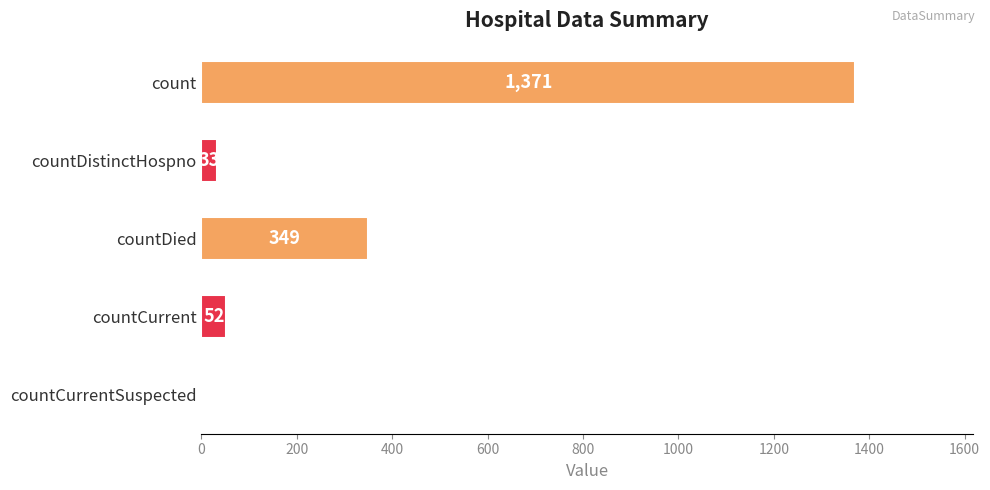

What value does the data have at countDistinctHospno, to the nearest 10?

30